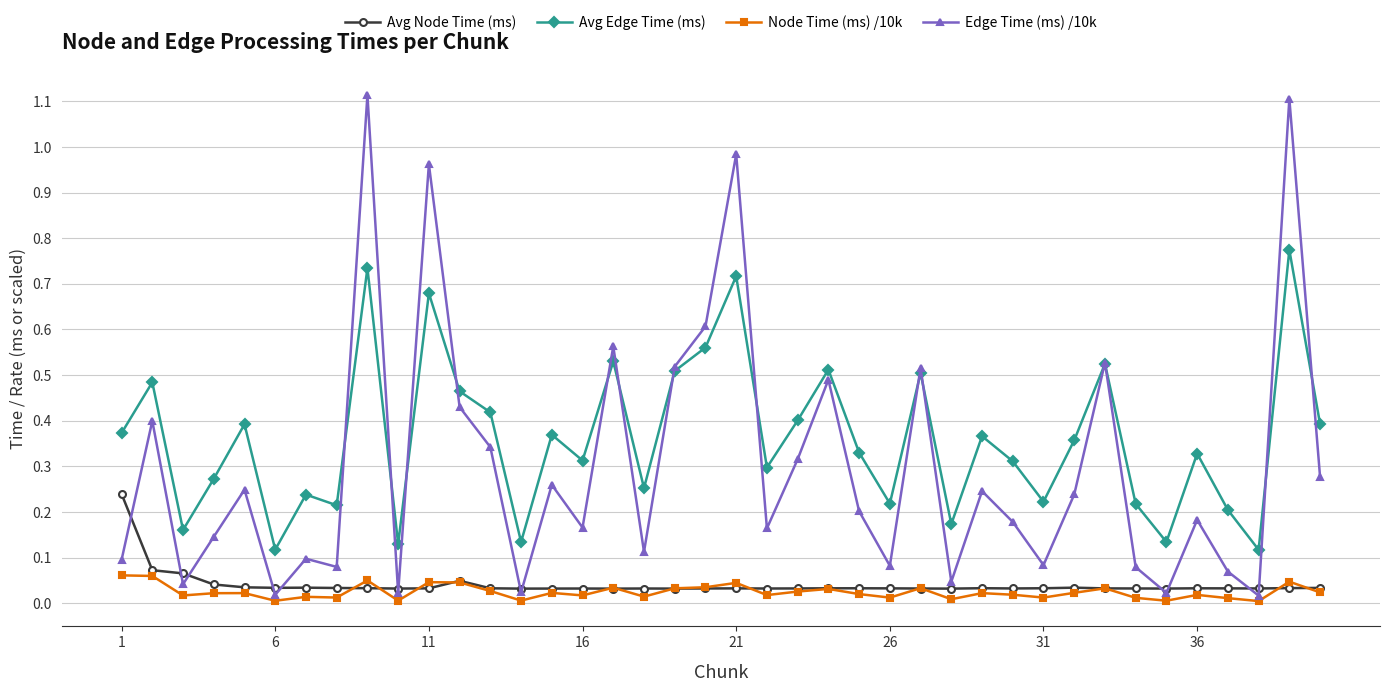

How many data points does each series have?

40